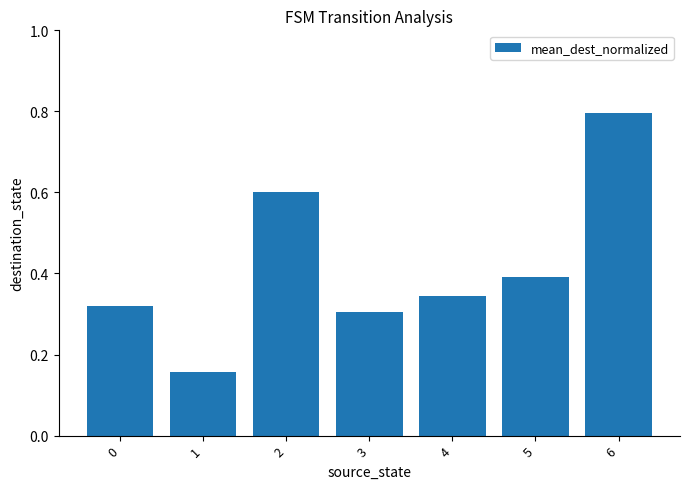

List the labels in order of value, smallest first.

1, 3, 0, 4, 5, 2, 6